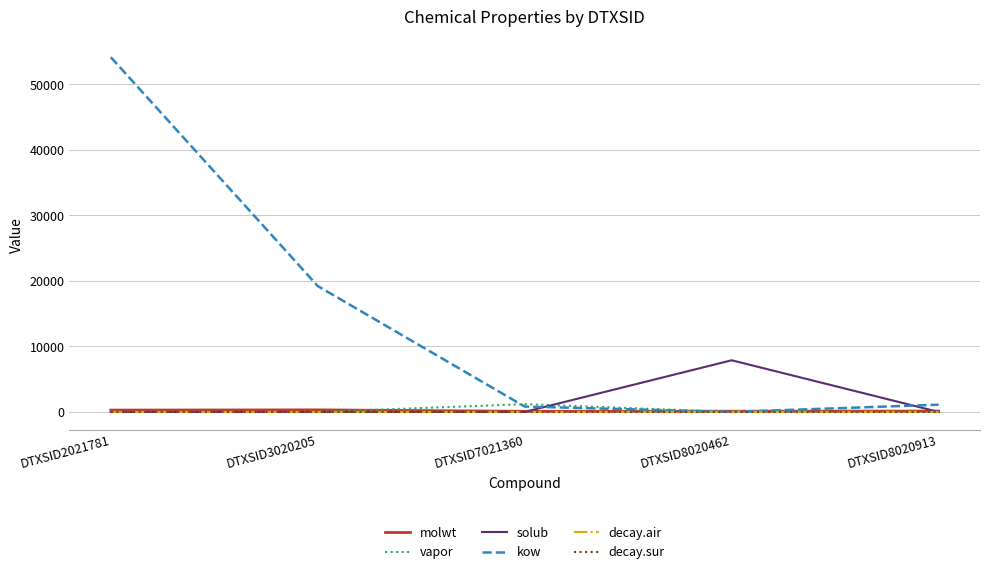

At which category is the sum across all series the highest?

DTXSID2021781